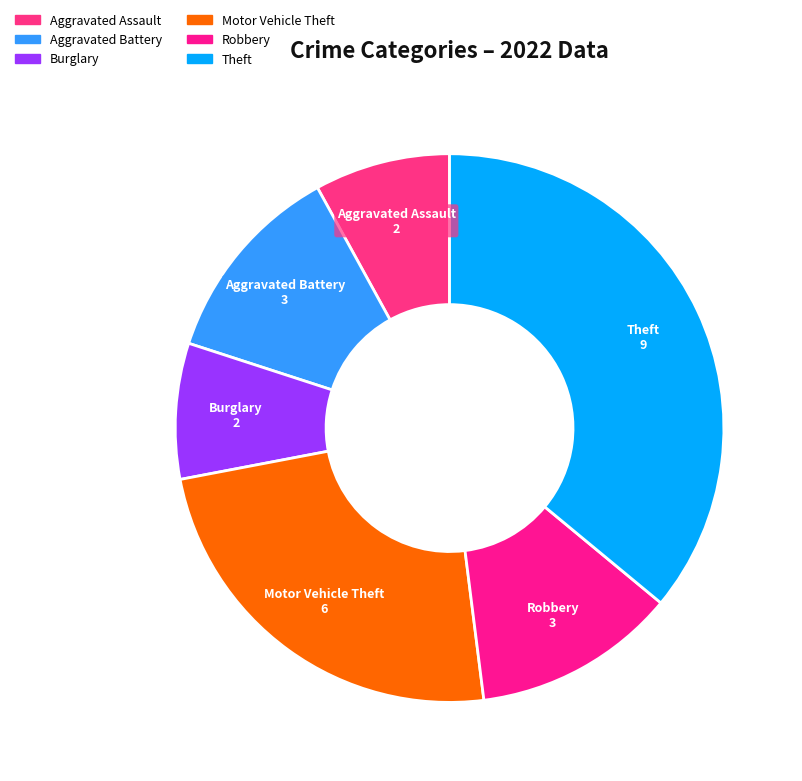

Between Burglary and Theft, which is larger?

Theft